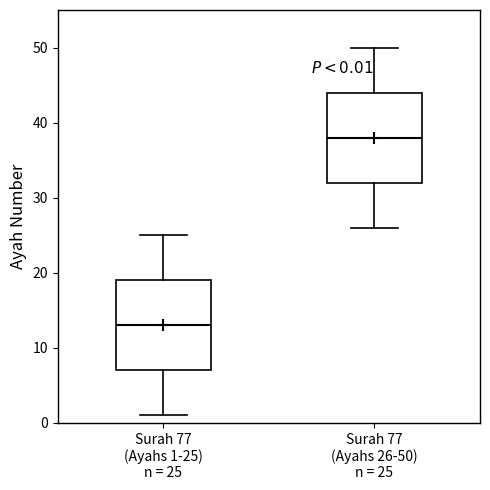

Which box has the highest median line?

Surah 77 (Ayahs 26-50) n = 25